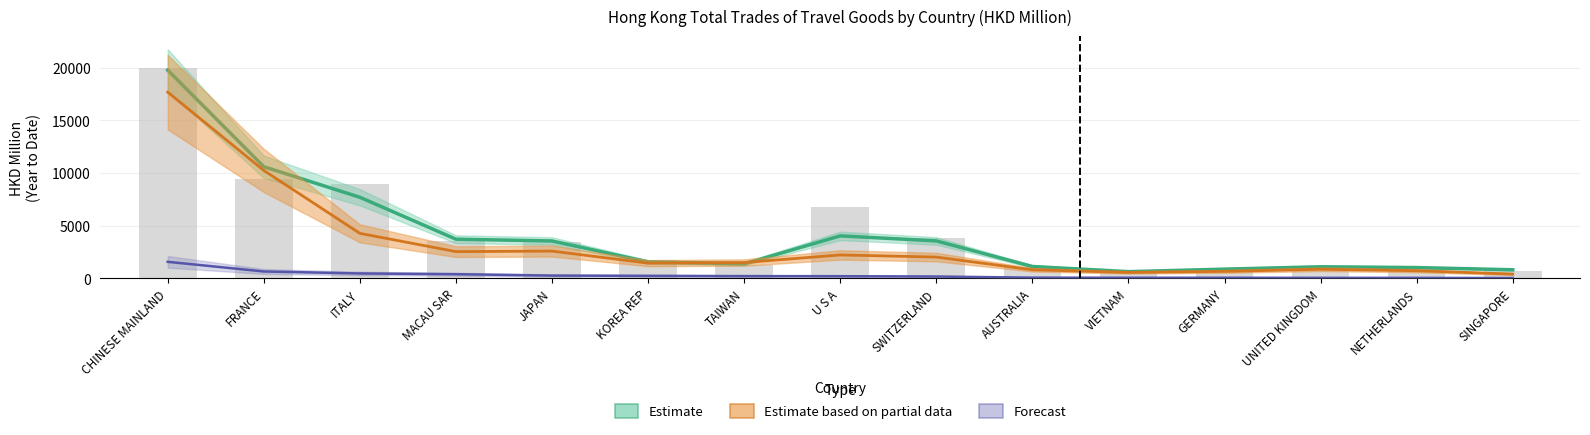

Where is the data nearest to the value 10253?

FRANCE